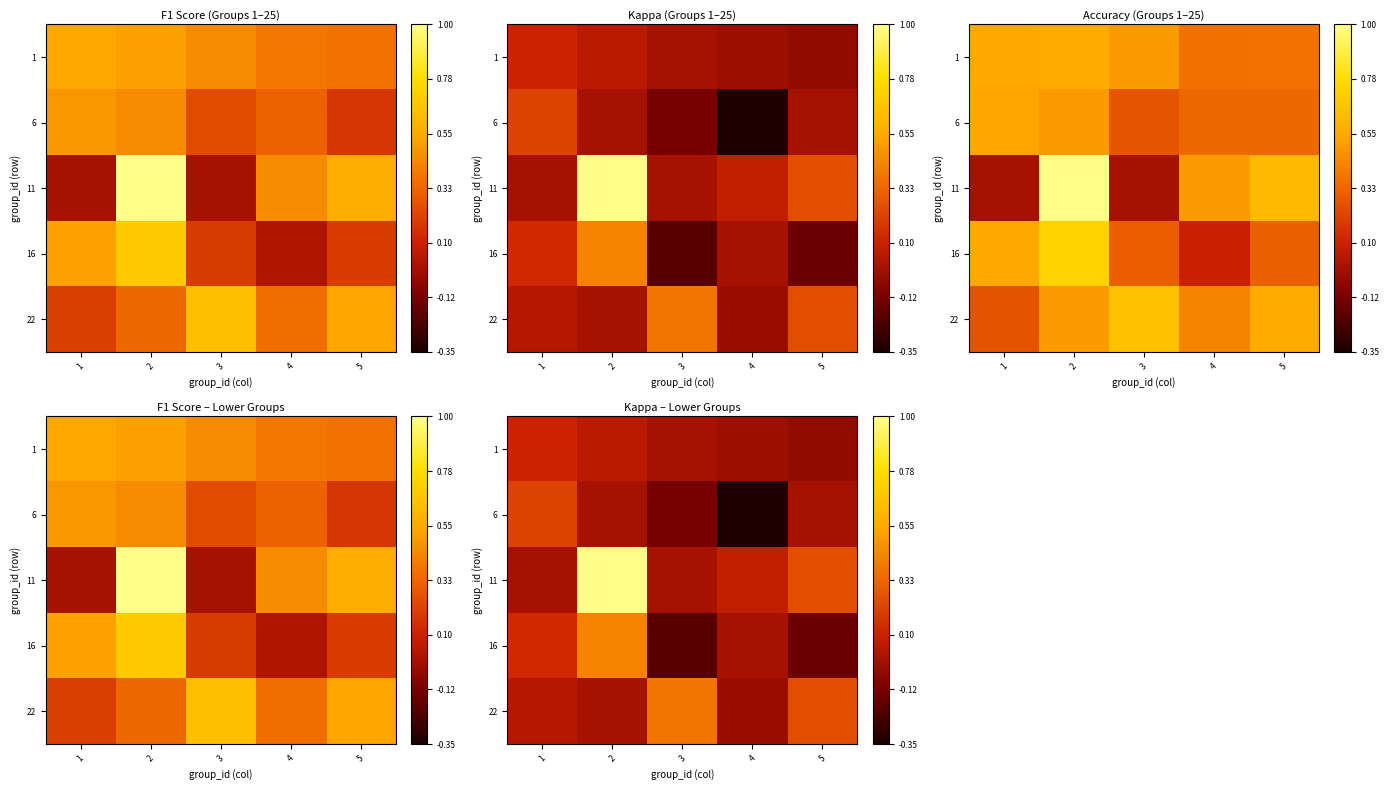

At which category is the sum across all series the highest?

2